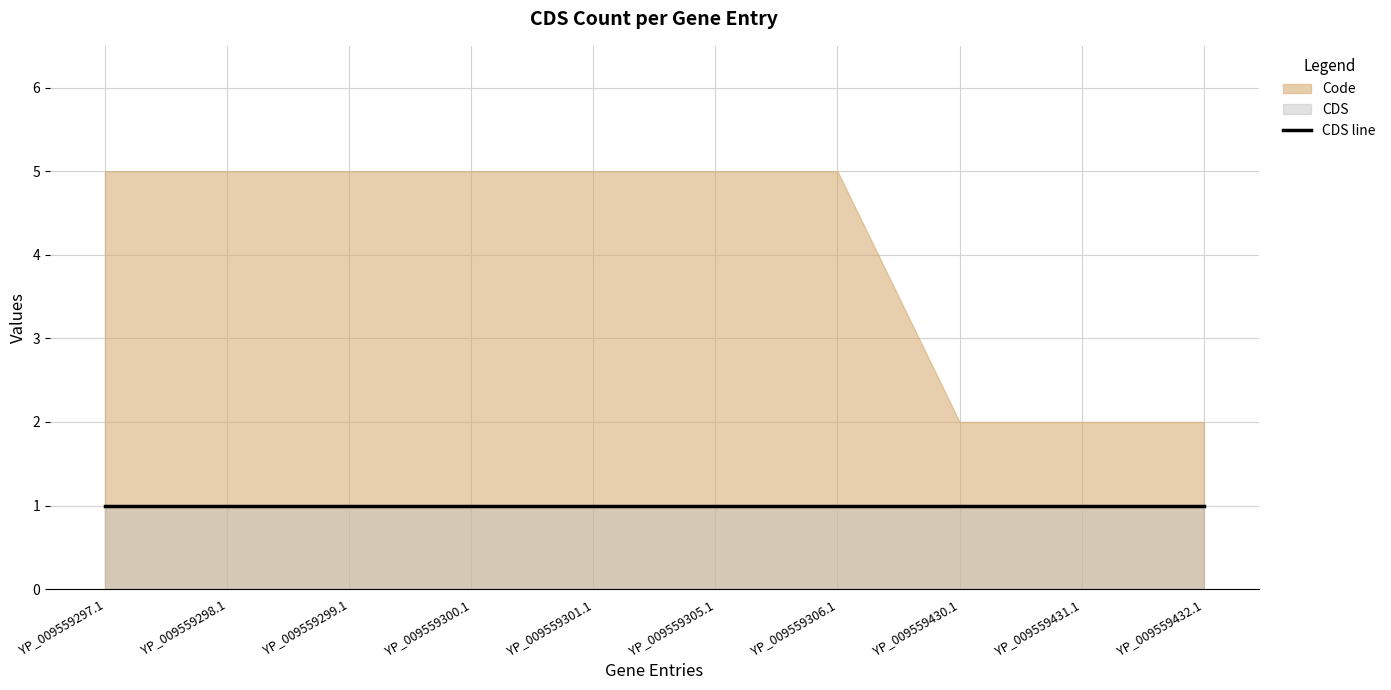

What position from the right is YP_009559305.1?

5